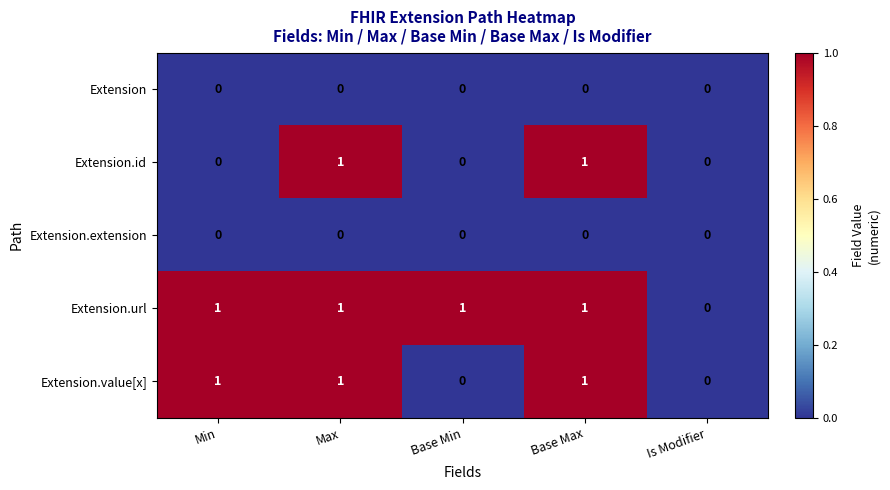

Reading left to right, transcribe all the data shown in this chart.

Extension: 0	0	0	0	0
Extension.id: 0	1	0	1	0
Extension.extension: 0	0	0	0	0
Extension.url: 1	1	1	1	0
Extension.value[x]: 1	1	0	1	0